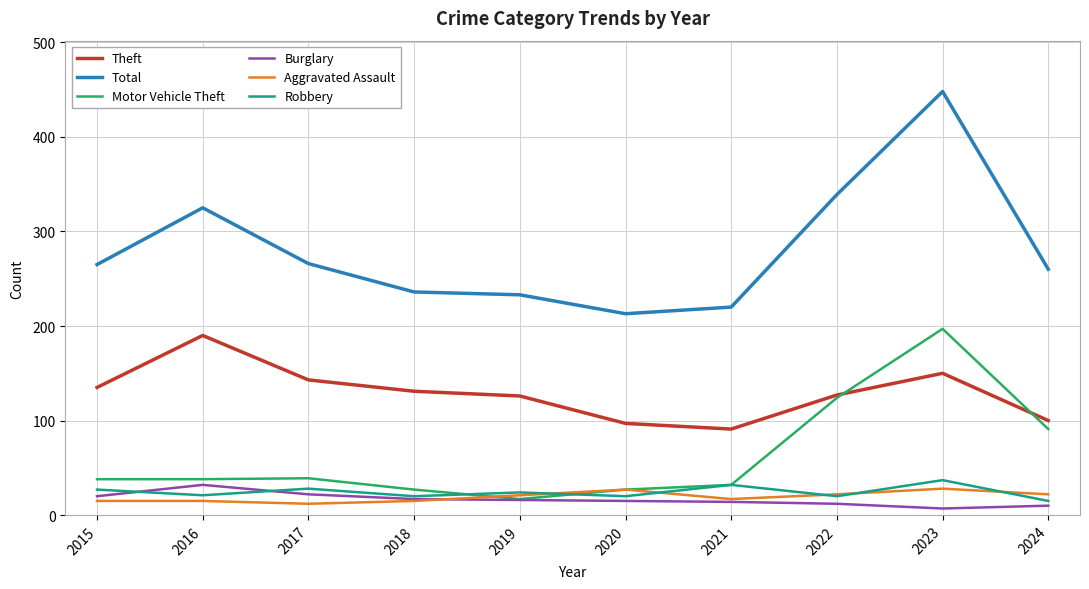

Is the value of Aggravated Assault at 2022 greater than the value of Burglary at 2024?

Yes